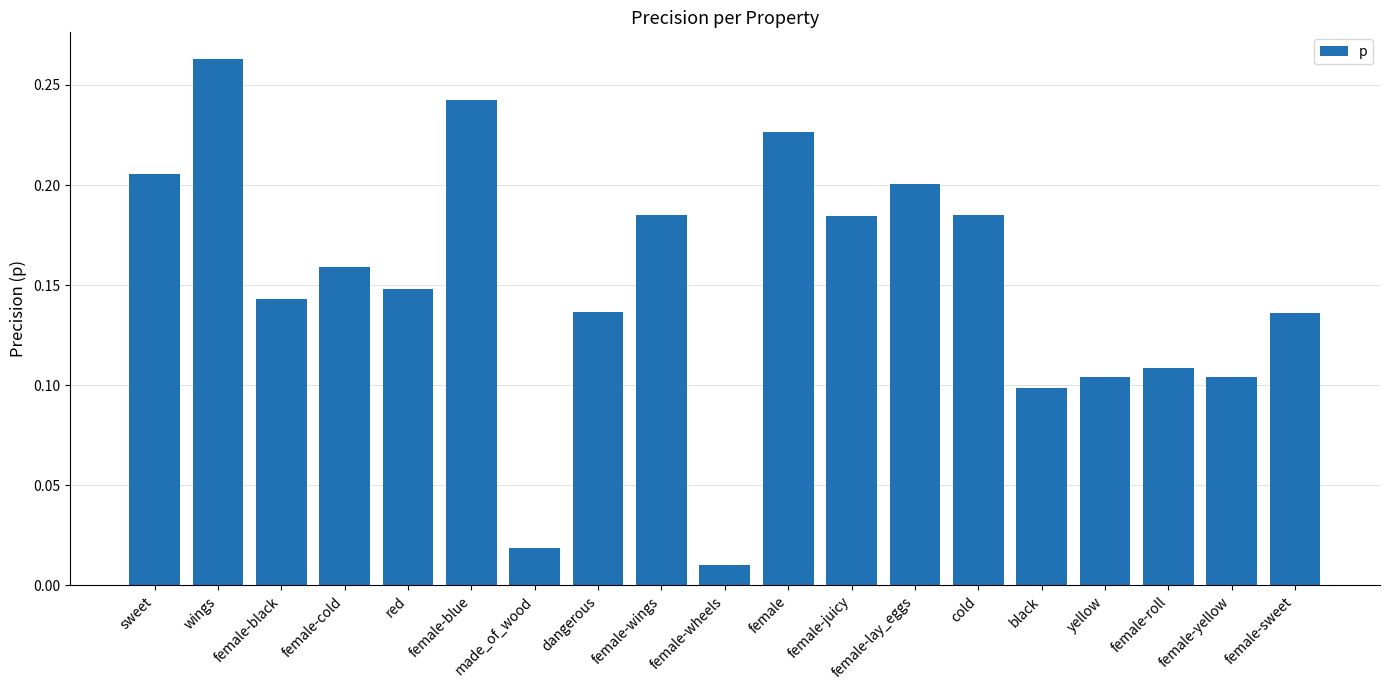

What is the label of the 7th bar from the left?

made_of_wood